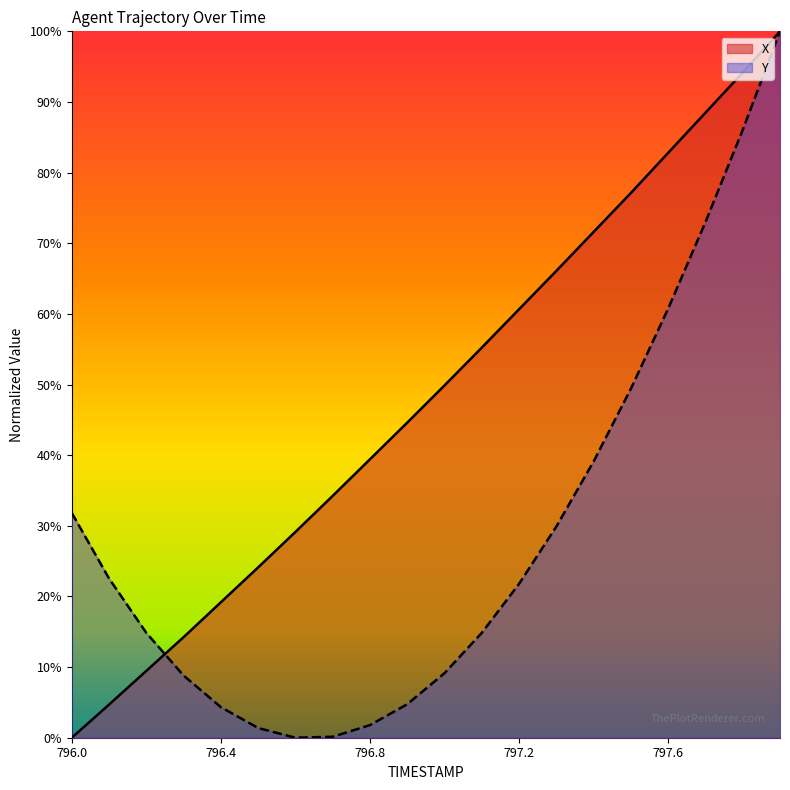

Rank the series by their maximum value, from lowest to highest.

X, Y